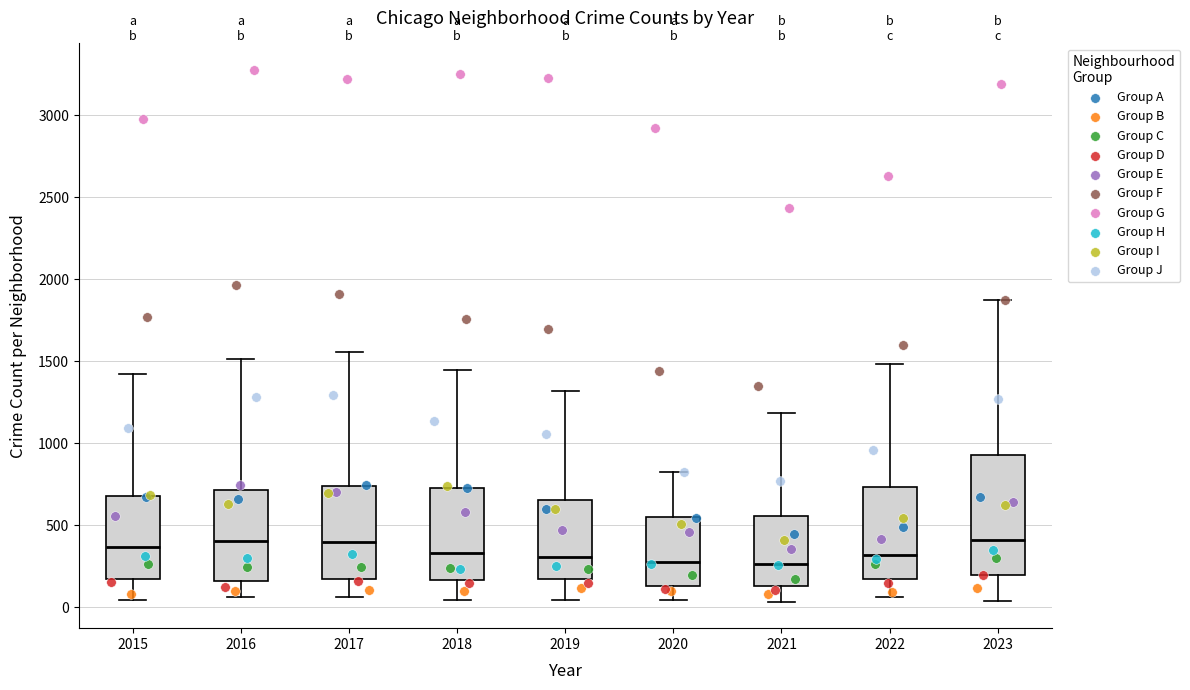

Where does the upper whisker of the box at x = 2019 end on the y-axis? The values are not printed on the chart, so give them approximately, as read against the axis.

1300